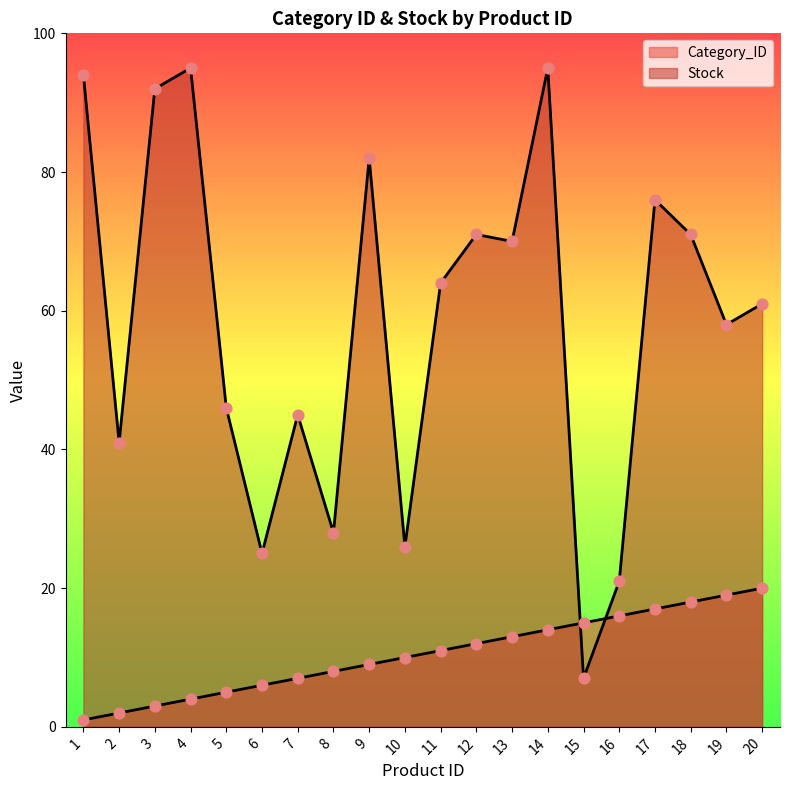

Which series has the largest total across all categories?

Stock